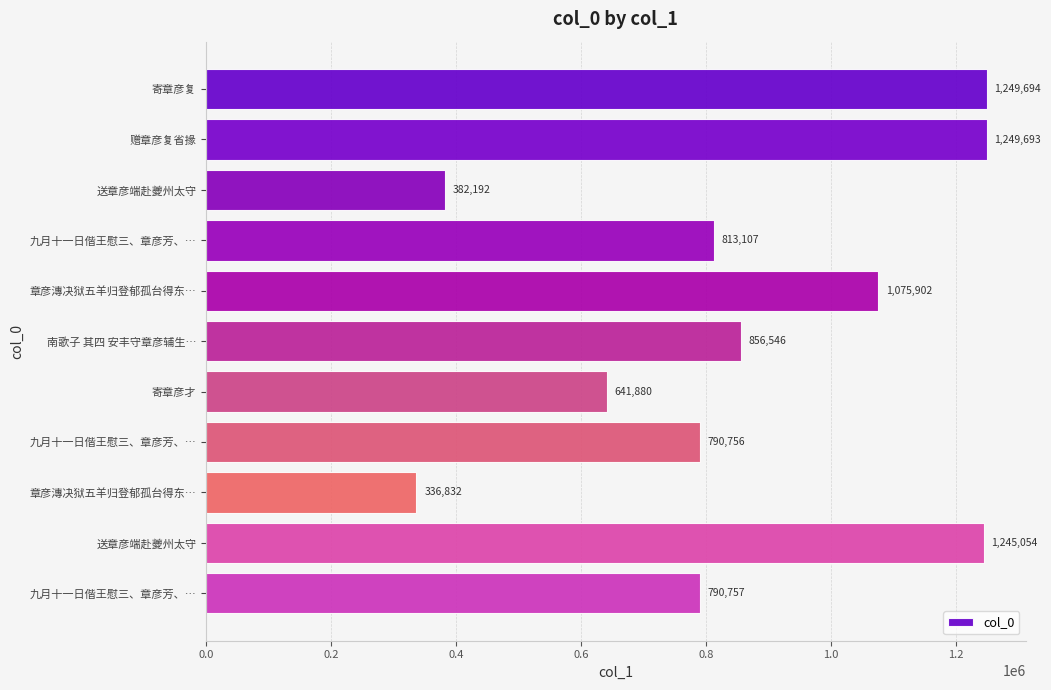

How many bars are there in total?

11